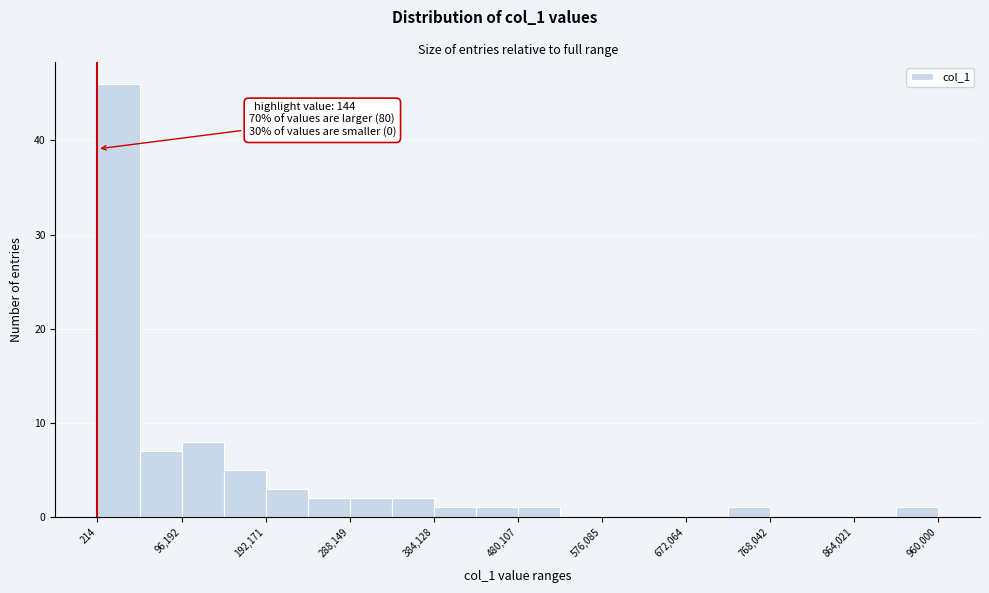

Which range on the x-axis has the tallest bar?

0 to 50000